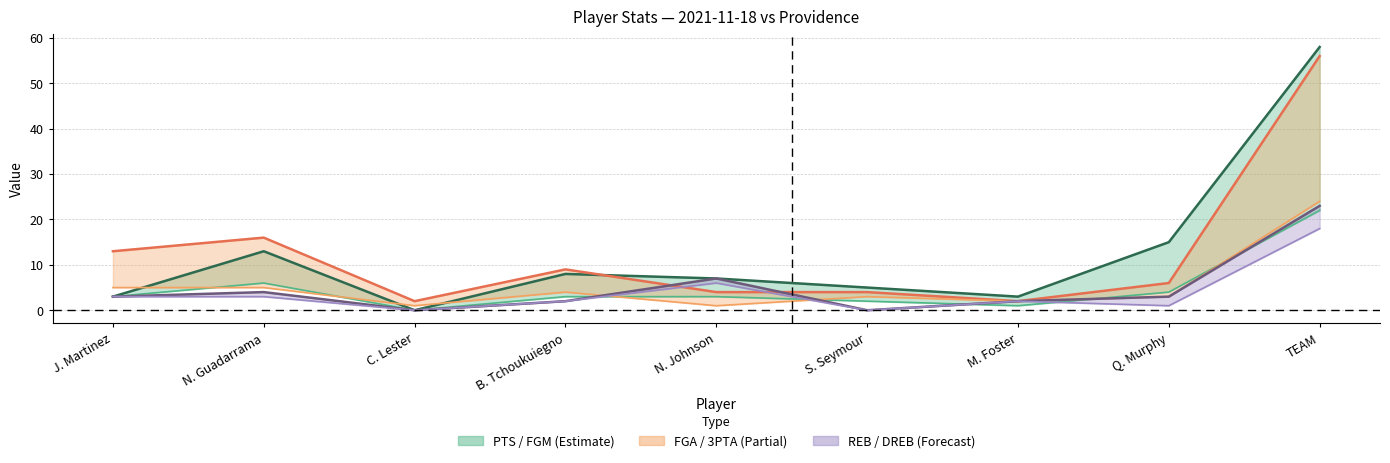

Where does the 3PTA series first go above 3?

J. Martinez